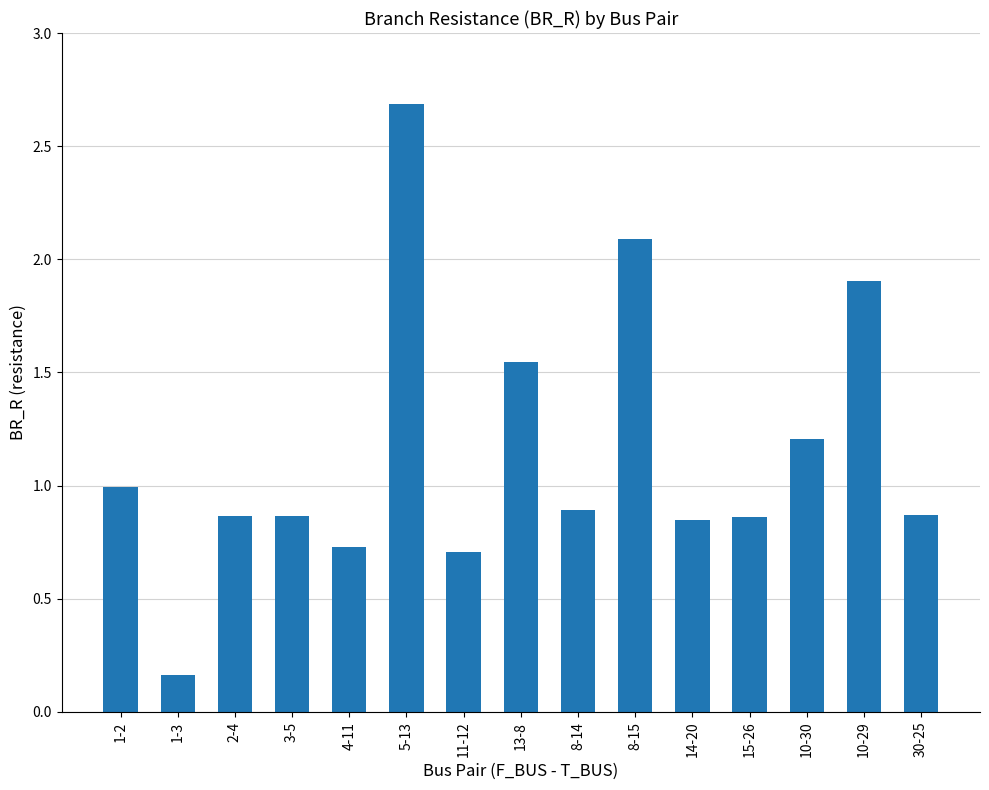

True or false: the data shows 0.4 at 11-12.

False